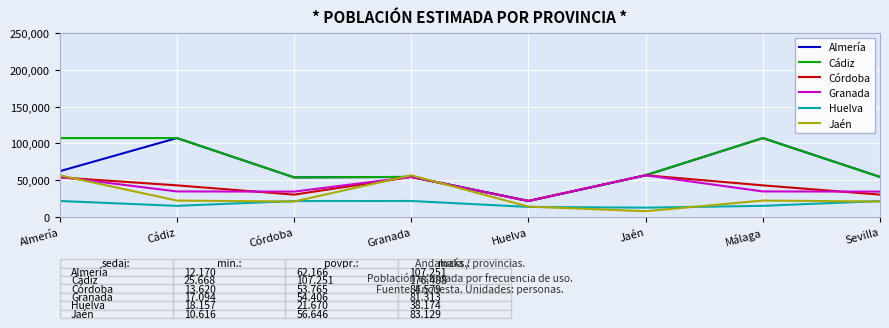

How many lines are shown in the chart?

6